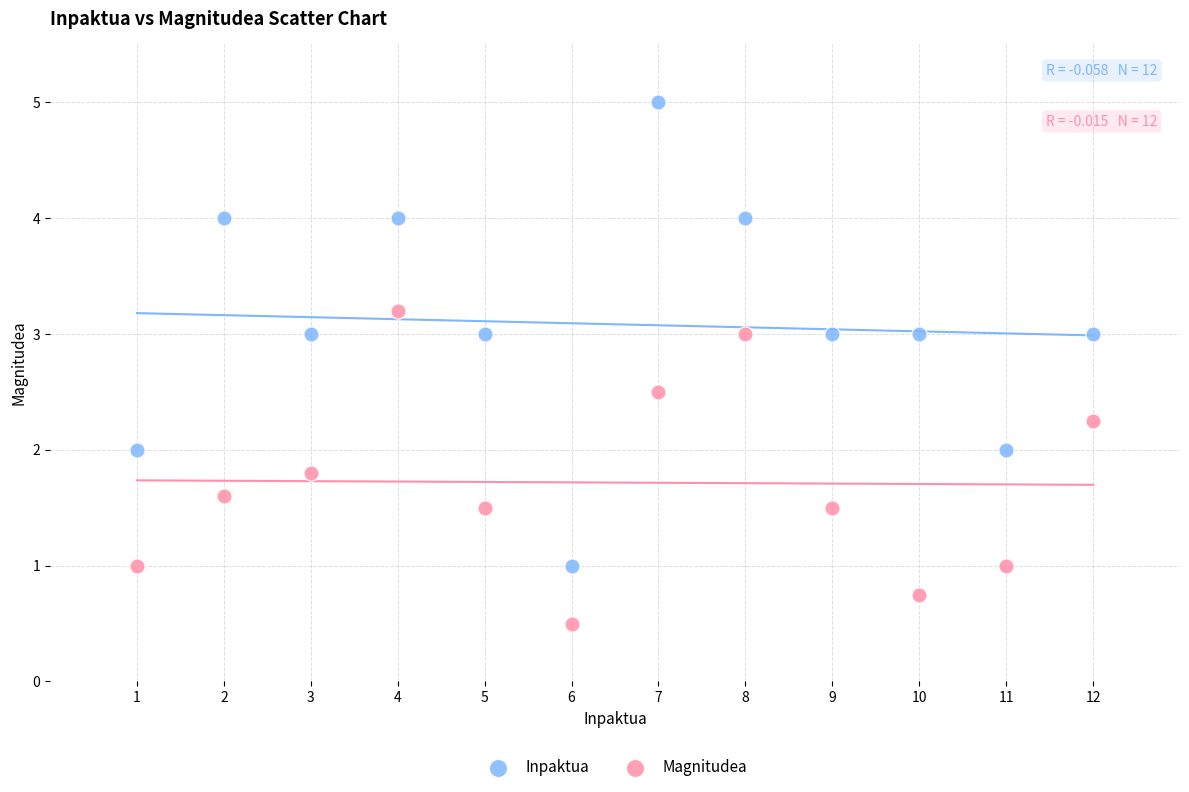

Which series reaches the minimum Y coordinate?

Magnitudea